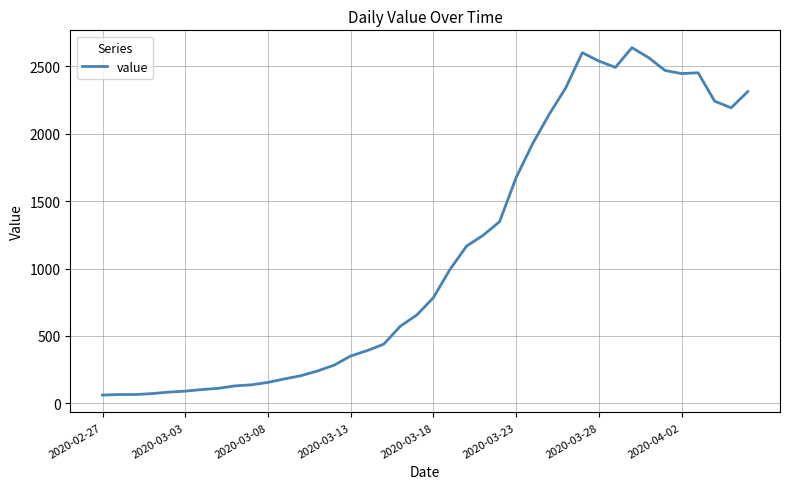

What is the difference between the maximum and minimum values?

2578